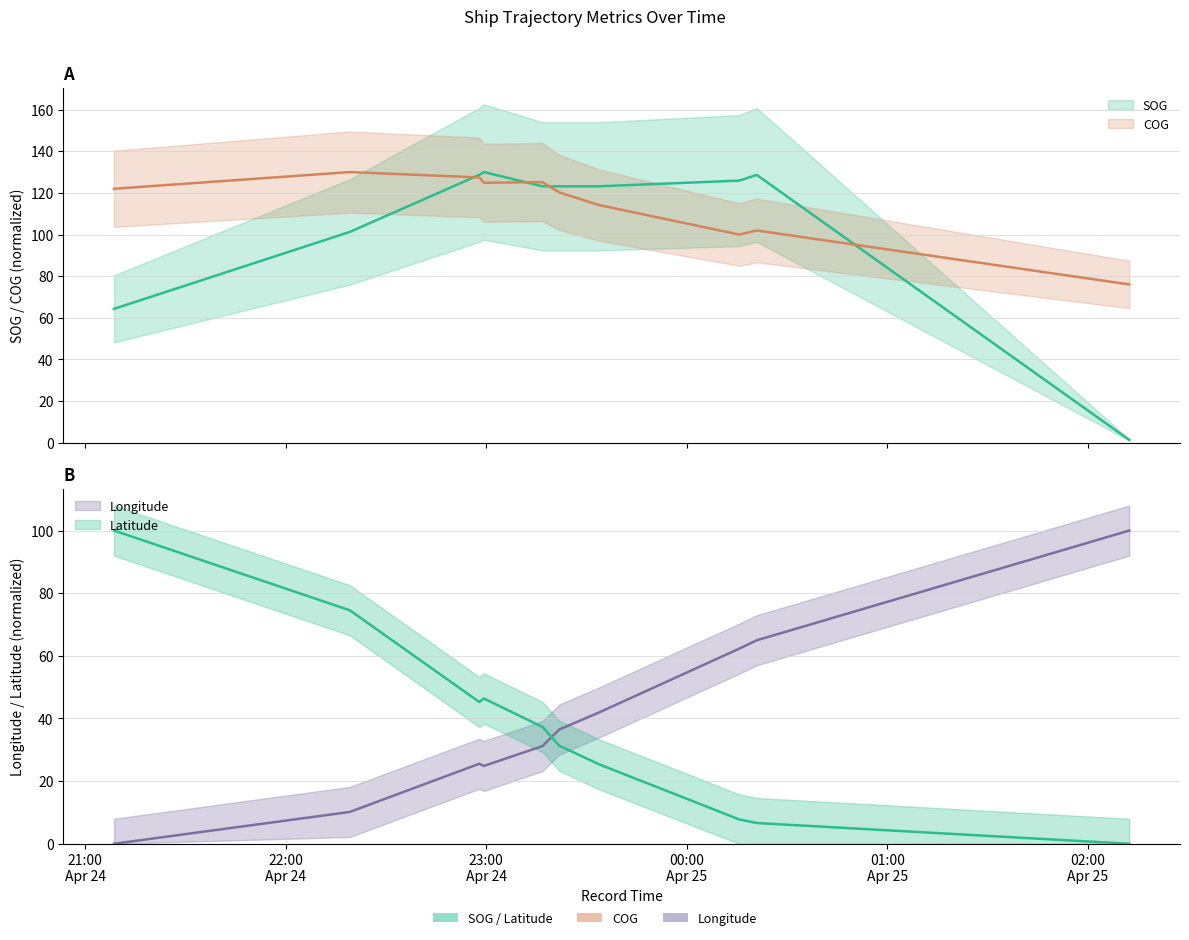

True or false: Longitude and COG cross at least once.

True